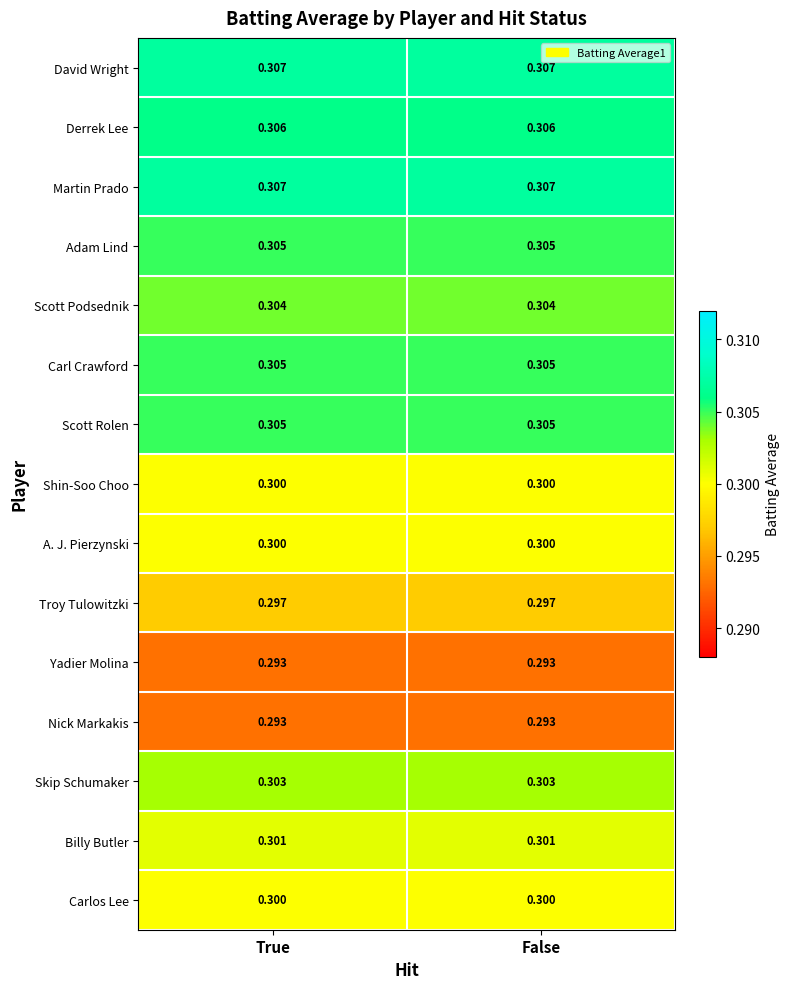

Count the number of data series in this chart.

15